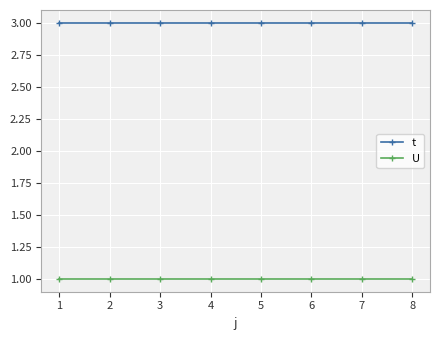

What is the maximum value for U?

1